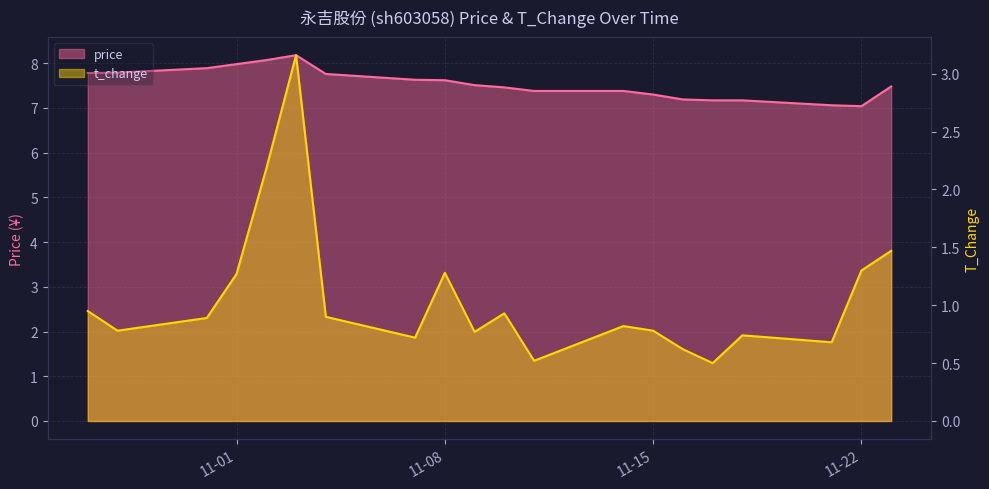

At how many categories does at least one series exceed 1?

20